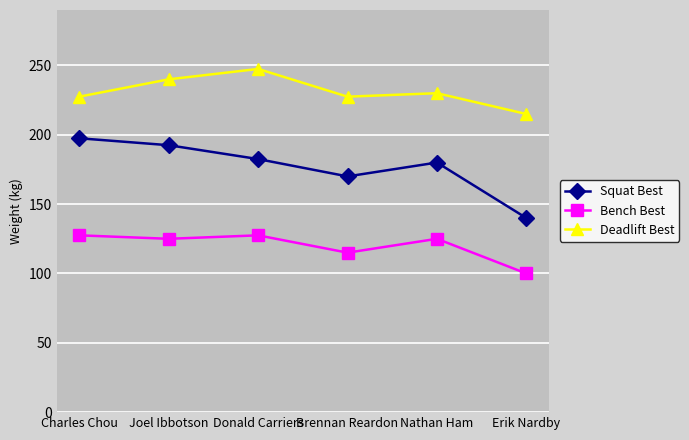

The Squat Best series shows 297.7 at Charles Chou. True or false?

False